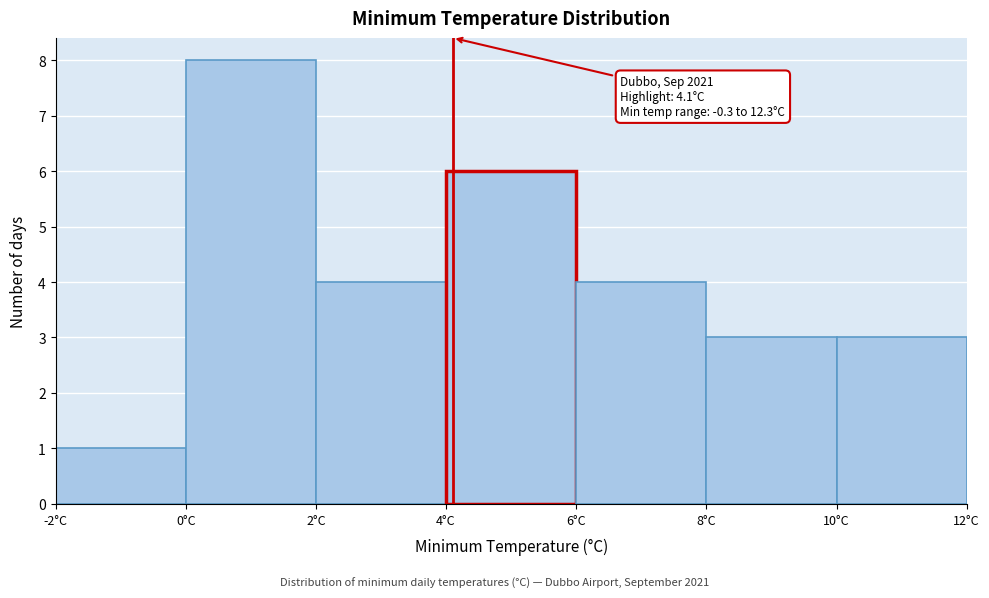

Over which range of the x-axis is the bar tallest?

0 to 2